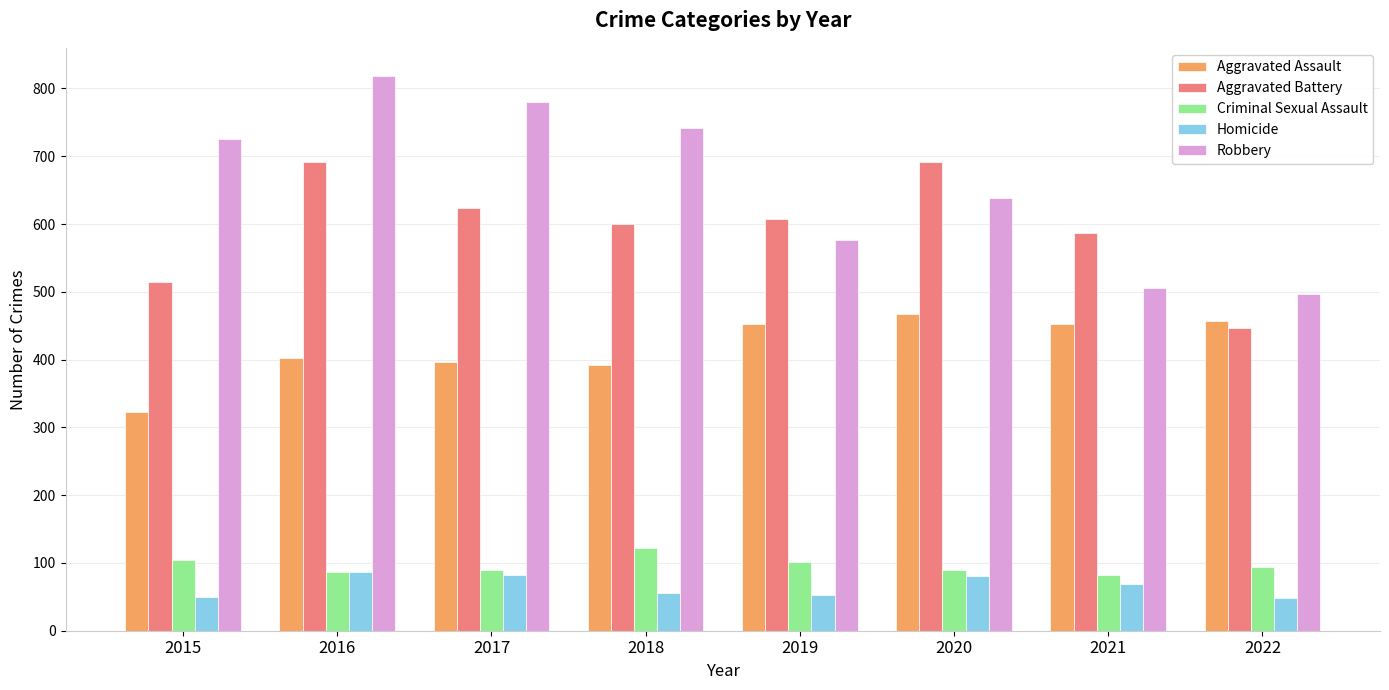

Where does the Criminal Sexual Assault series first go above 94?

2015